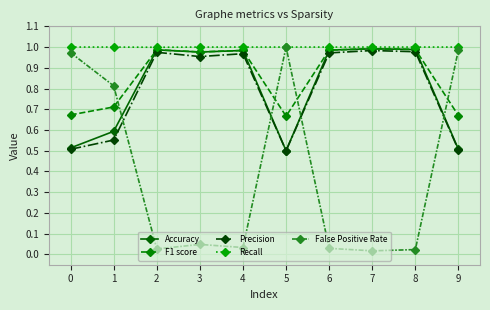

Is it true that Recall equals 0.5 at 8?

False